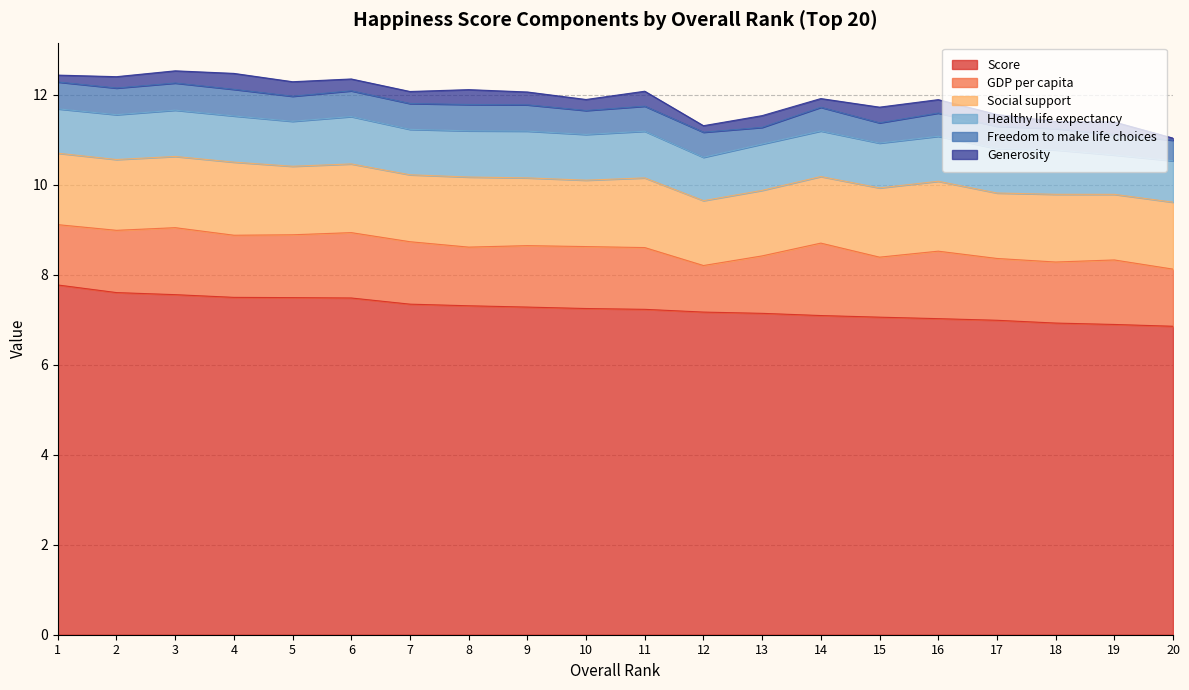

Count the number of data series in this chart.

6